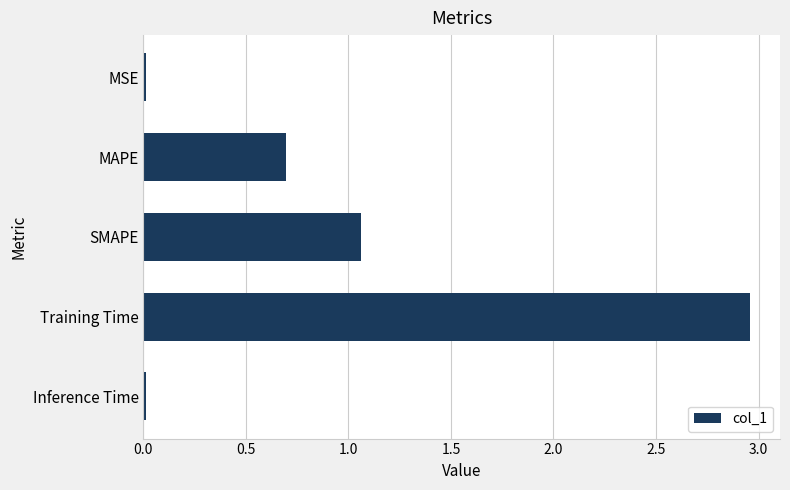

What is the sum of all values?

4.7